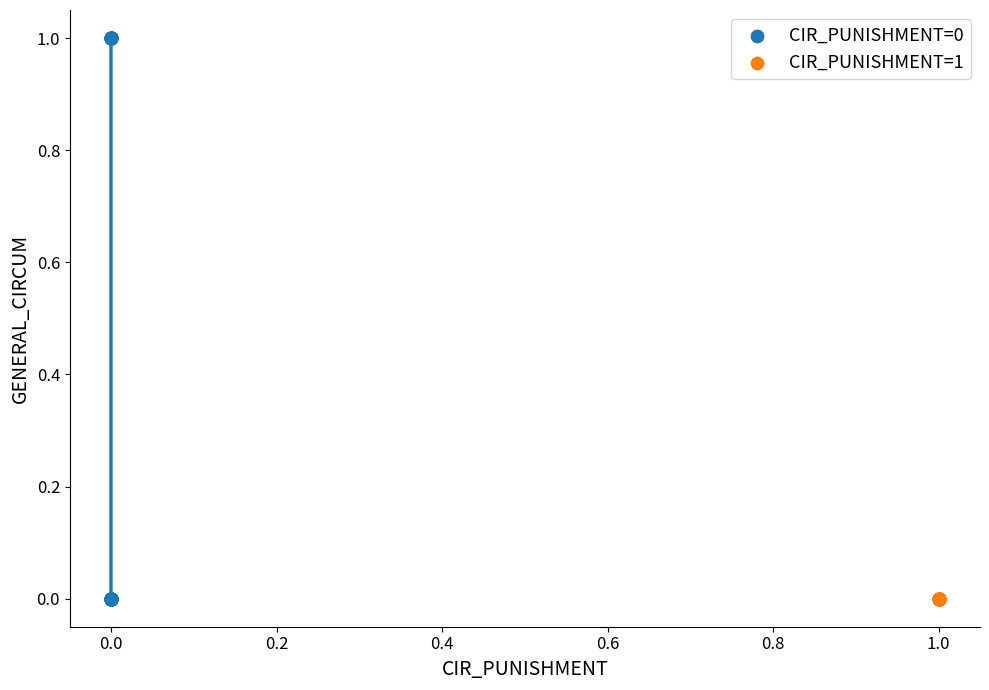

Which series contains the highest Y value?

CIR_PUNISHMENT=0